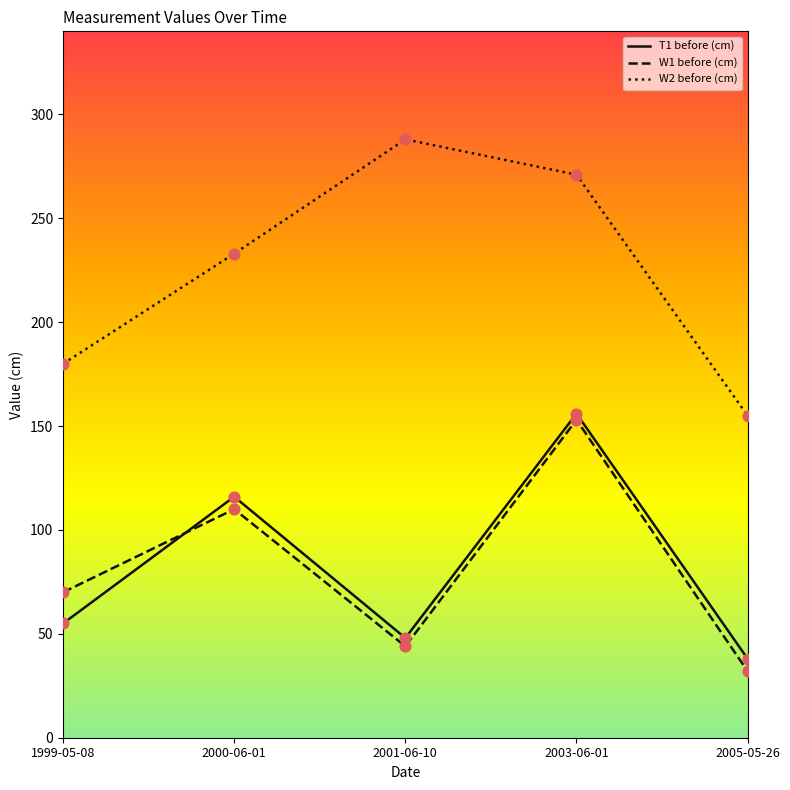

At which category is the sum across all series the highest?

2003-06-01